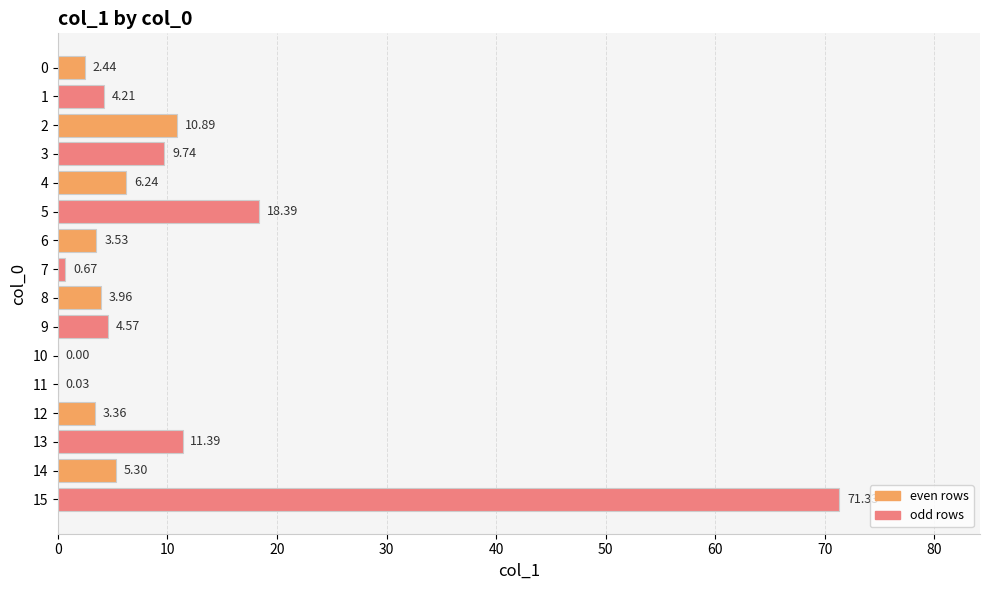

What is the maximum value shown in the chart?

71.3